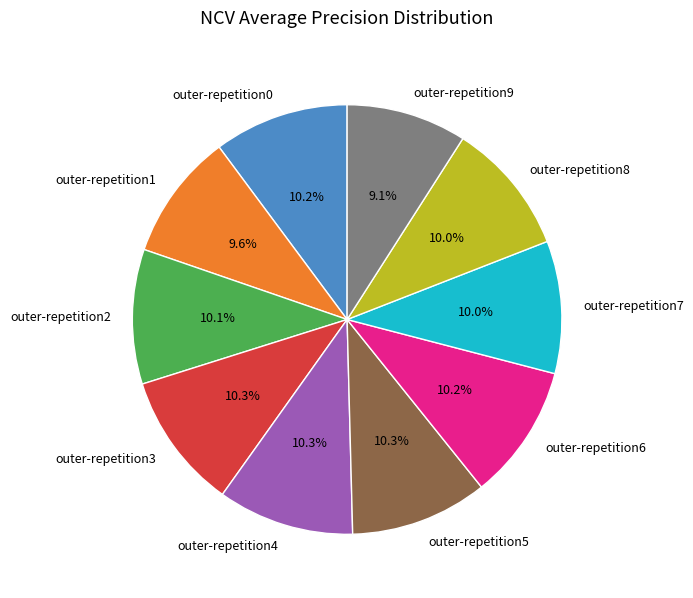

Does outer-repetition2 account for over 50% of the chart?

No